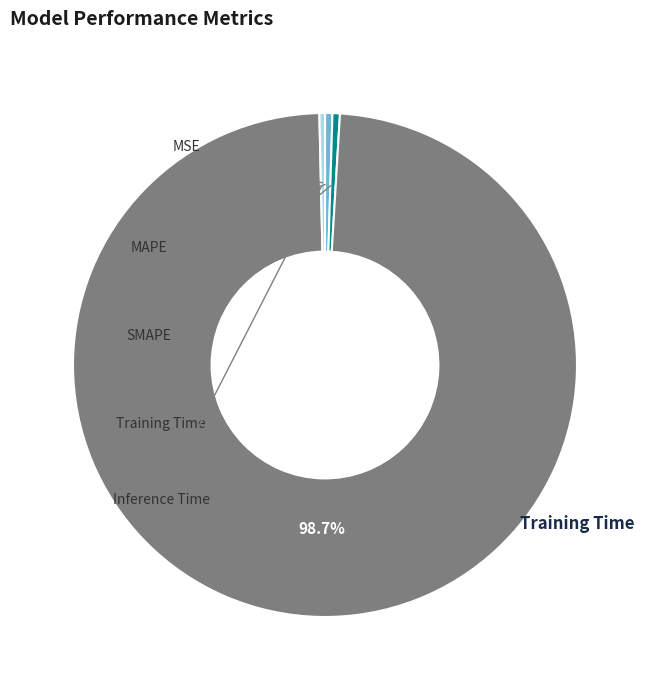

Is there a majority slice in this chart?

Yes